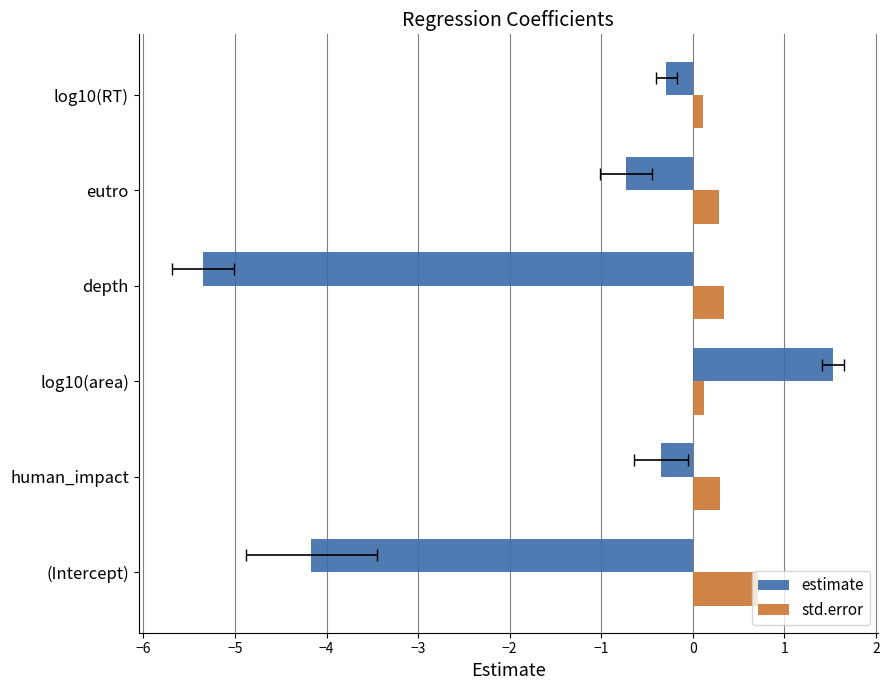

Reading left to right, list all the values displayed in this chart.

estimate: -4.2	-0.3	1.5	-5.3	-0.7	-0.3
std.error: 0.7	0.3	0.1	0.3	0.3	0.1